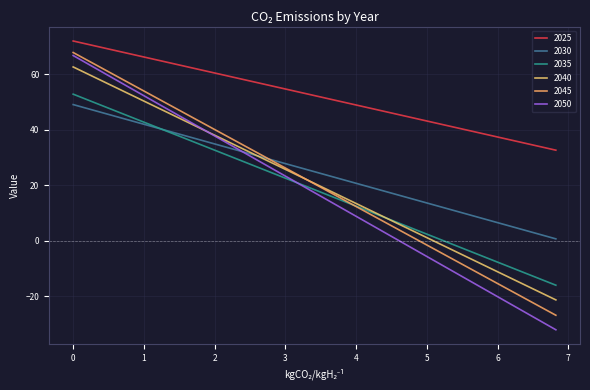

What are all the series names shown in the legend?

2025, 2030, 2035, 2040, 2045, 2050